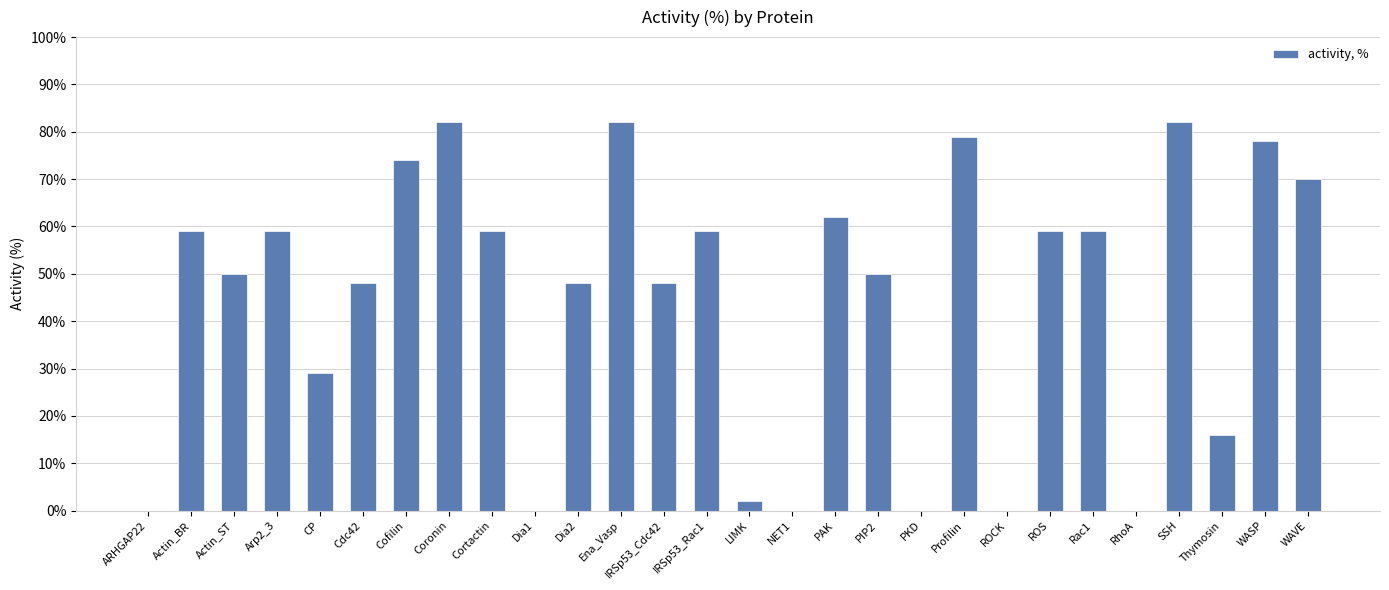

What value does the data have at SSH?

82